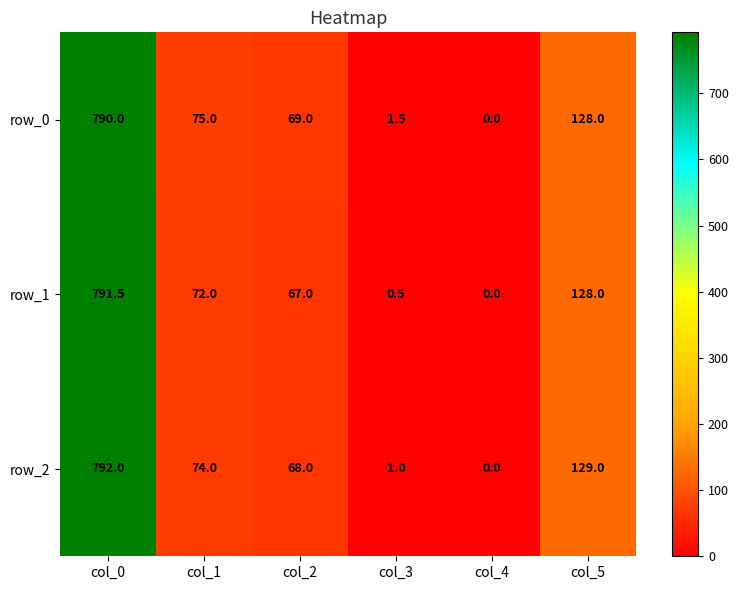

What is the maximum value shown in the chart?

792.0